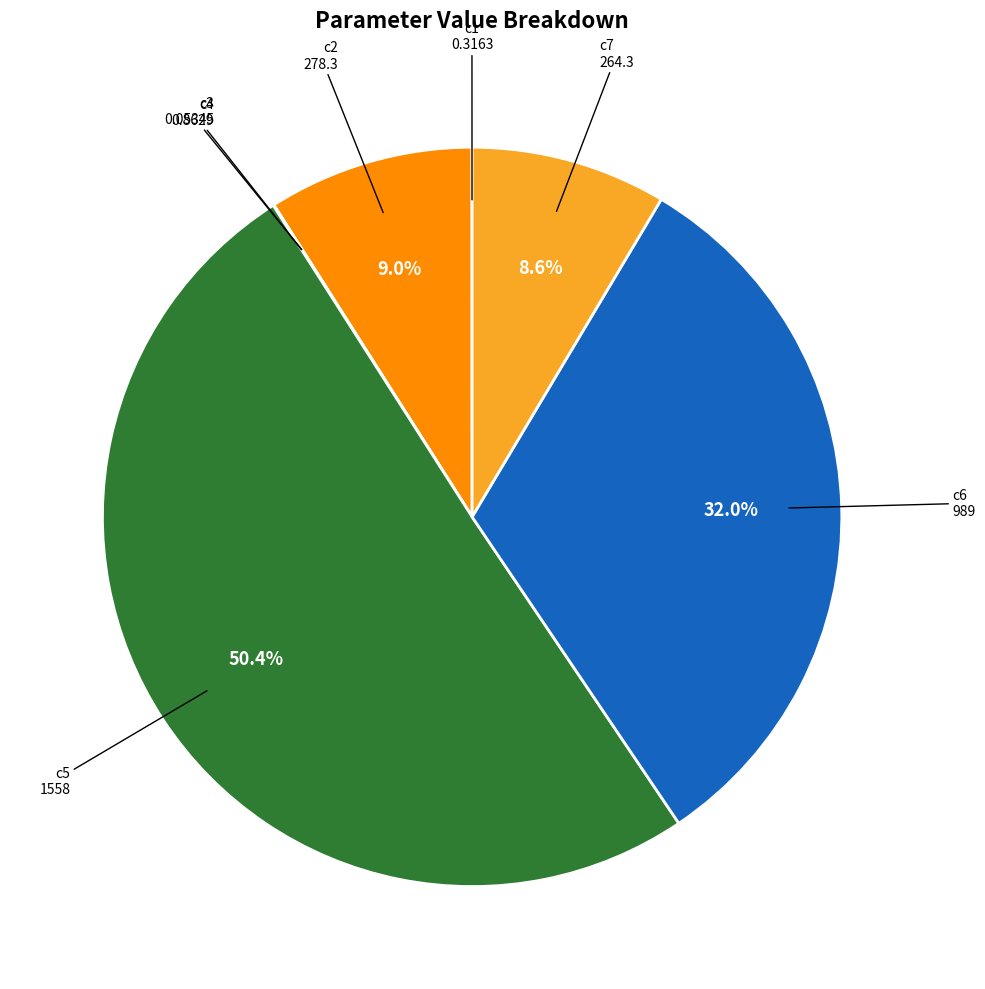

Is there any slice that represents more than half of the pie?

Yes